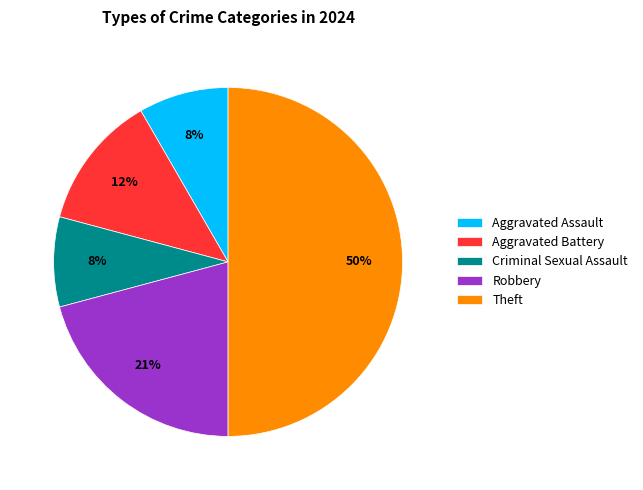

Between Aggravated Battery and Criminal Sexual Assault, which is larger?

Aggravated Battery